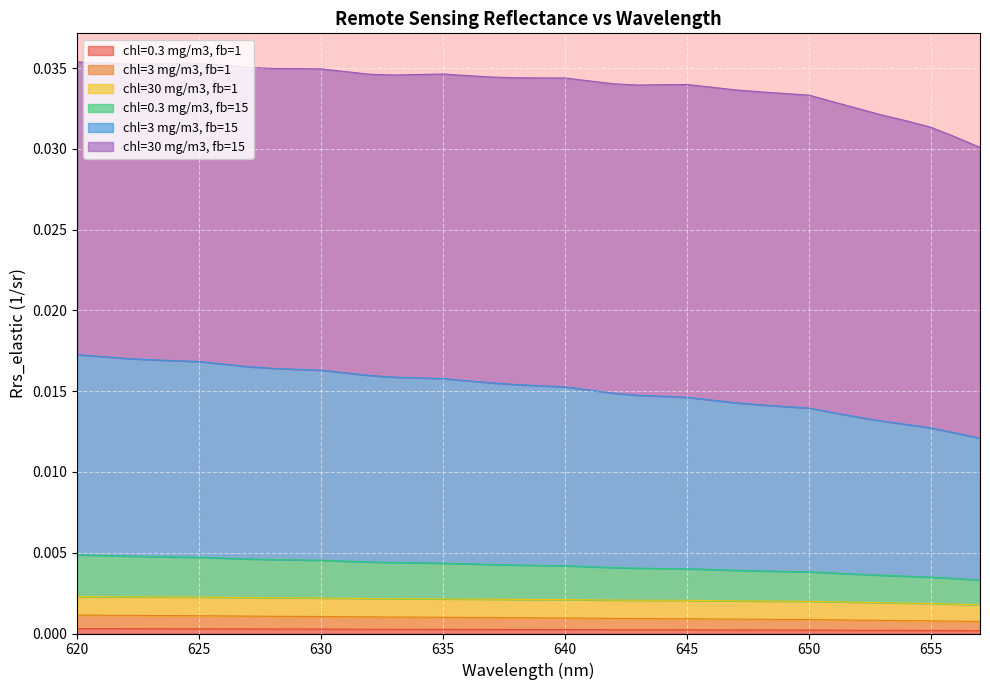

Does the chart display data point markers on the line(s)?

No